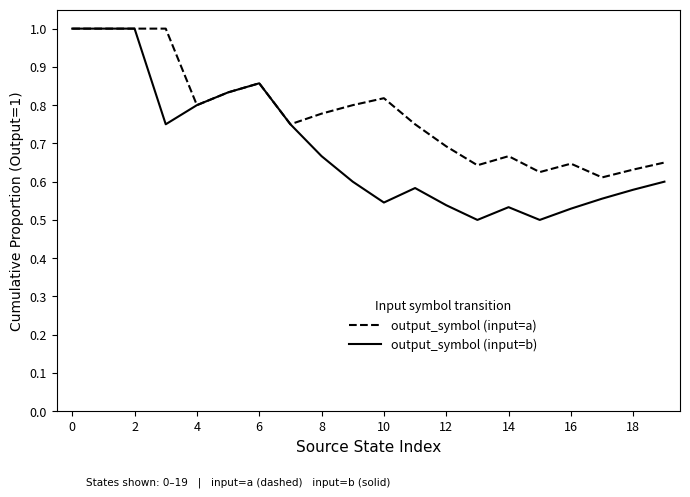

What are all the series names shown in the legend?

output_symbol (input=a), output_symbol (input=b)